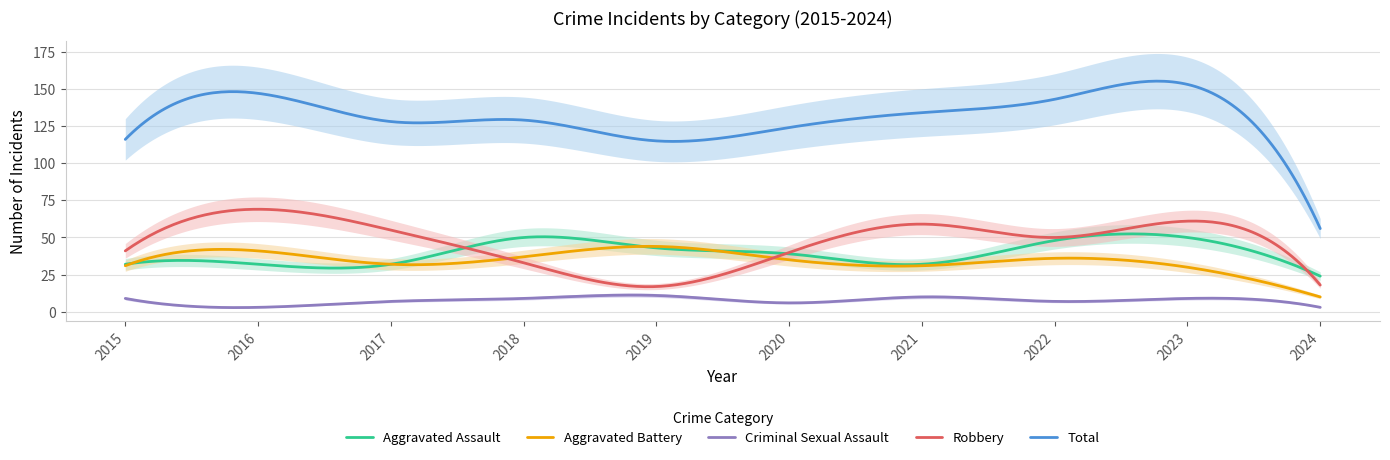

Rank the series by their maximum value, from lowest to highest.

Criminal Sexual Assault, Aggravated Battery, Aggravated Assault, Robbery, Total